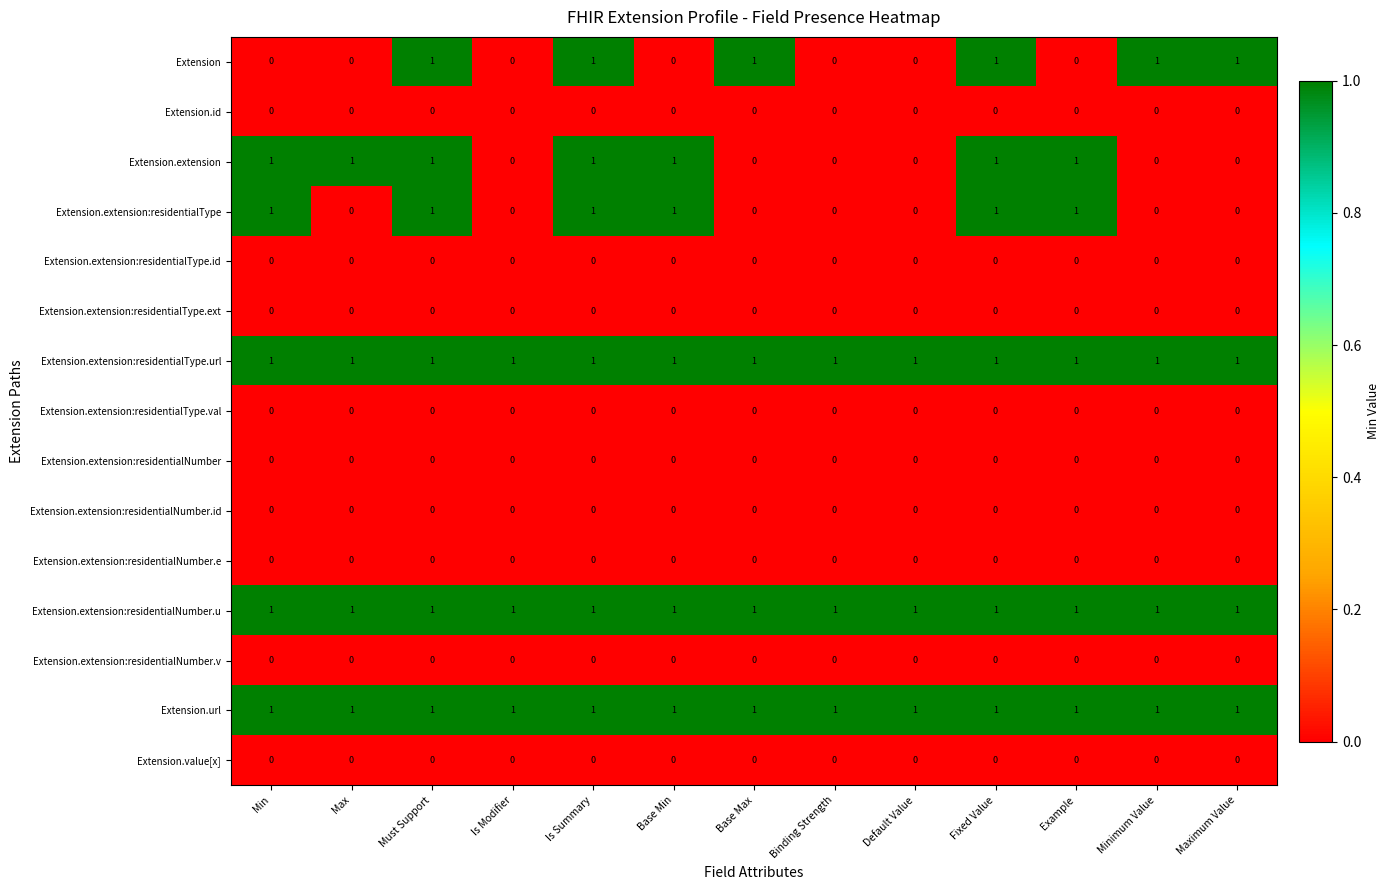

How many data points does each series have?

13